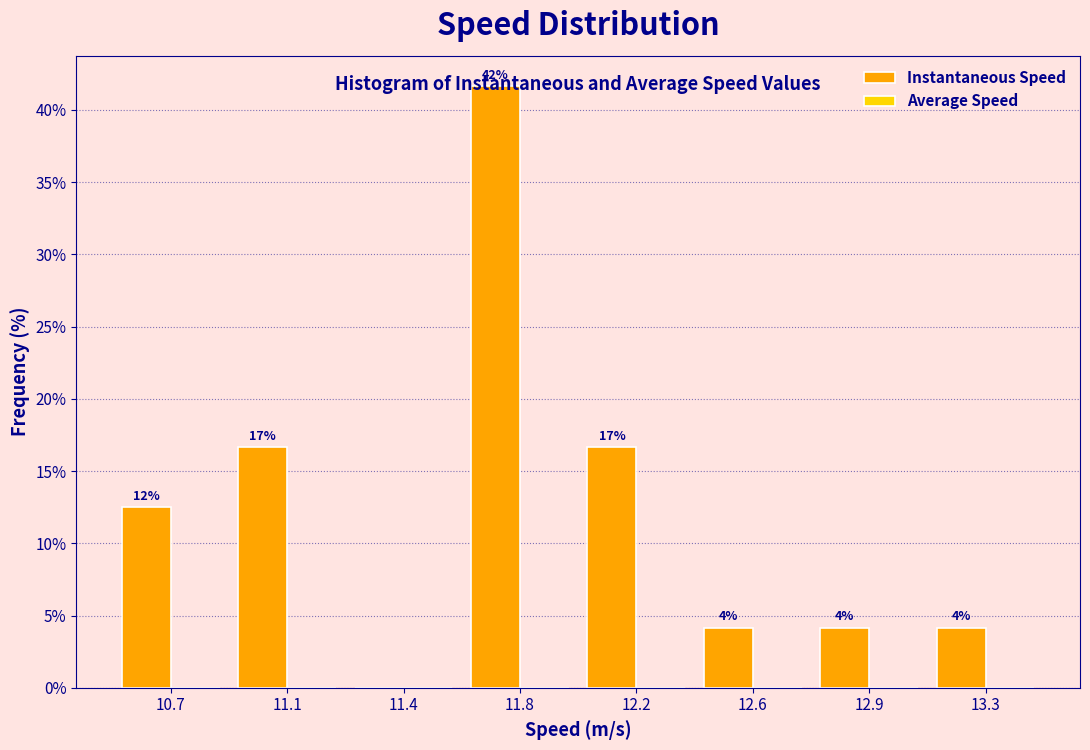

Are the bars horizontal?

No